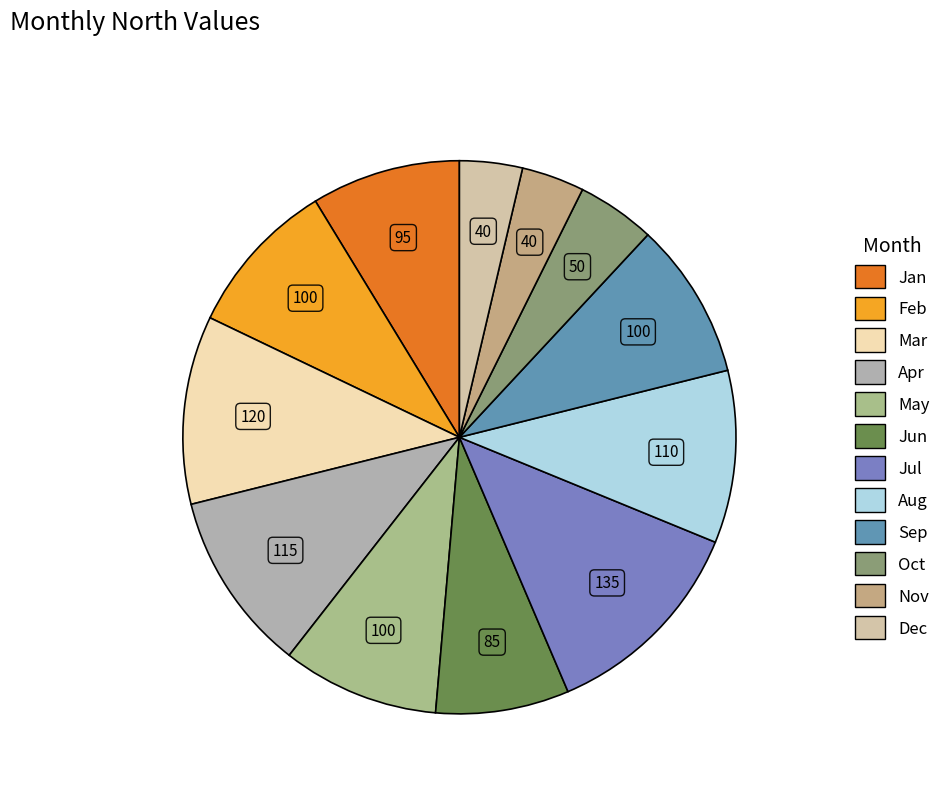

To the nearest percent, what is the combined percentage of Apr and Jun?

18%